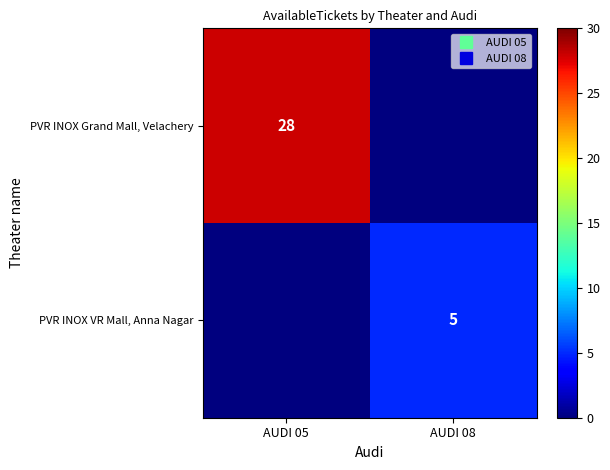

Is it true that PVR INOX Grand Mall, Velachery equals 15 at AUDI 08?

False